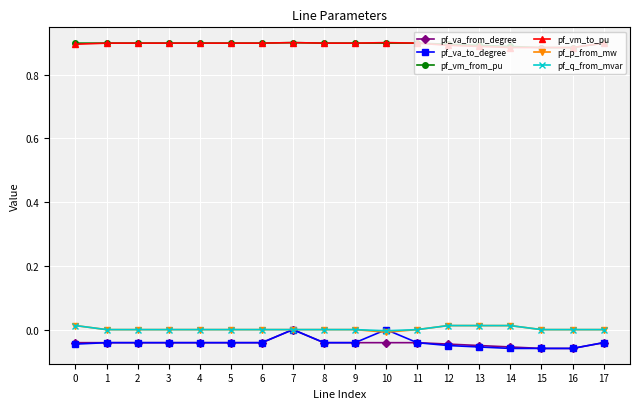

True or false: pf_vm_from_pu has a value of 0.3 at 2.

False